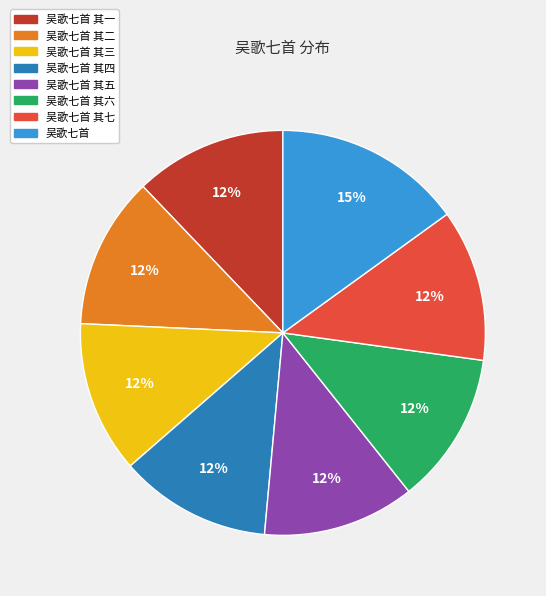

Is there any slice that represents more than half of the pie?

No